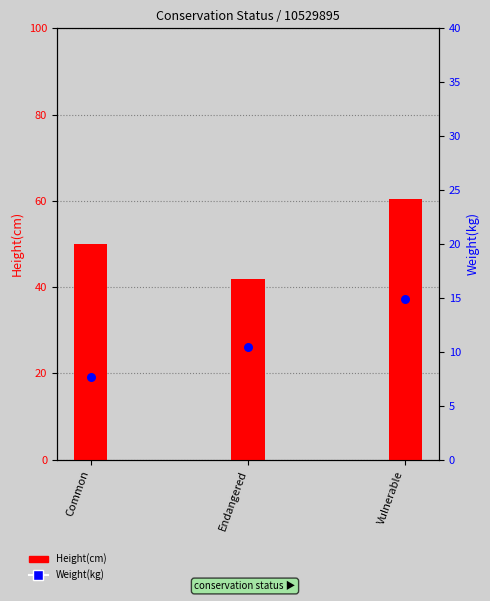

Is the value of Weight(kg) at Common greater than the value of Height(cm) at Common?

No